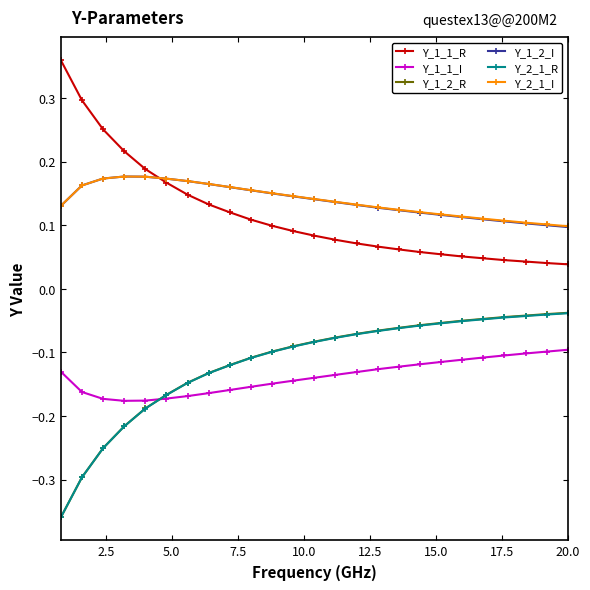

At how many categories does at least one series exceed 0?

25